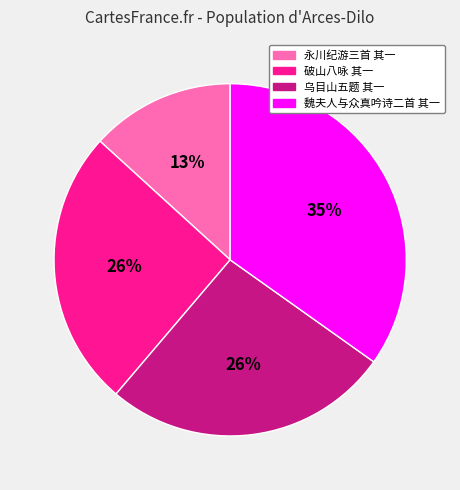

Is there any slice that represents more than half of the pie?

No